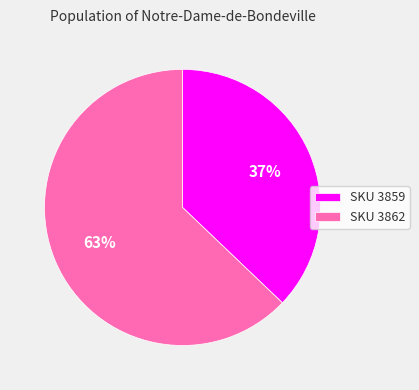

Does SKU 3862 represent more than half of the total?

Yes